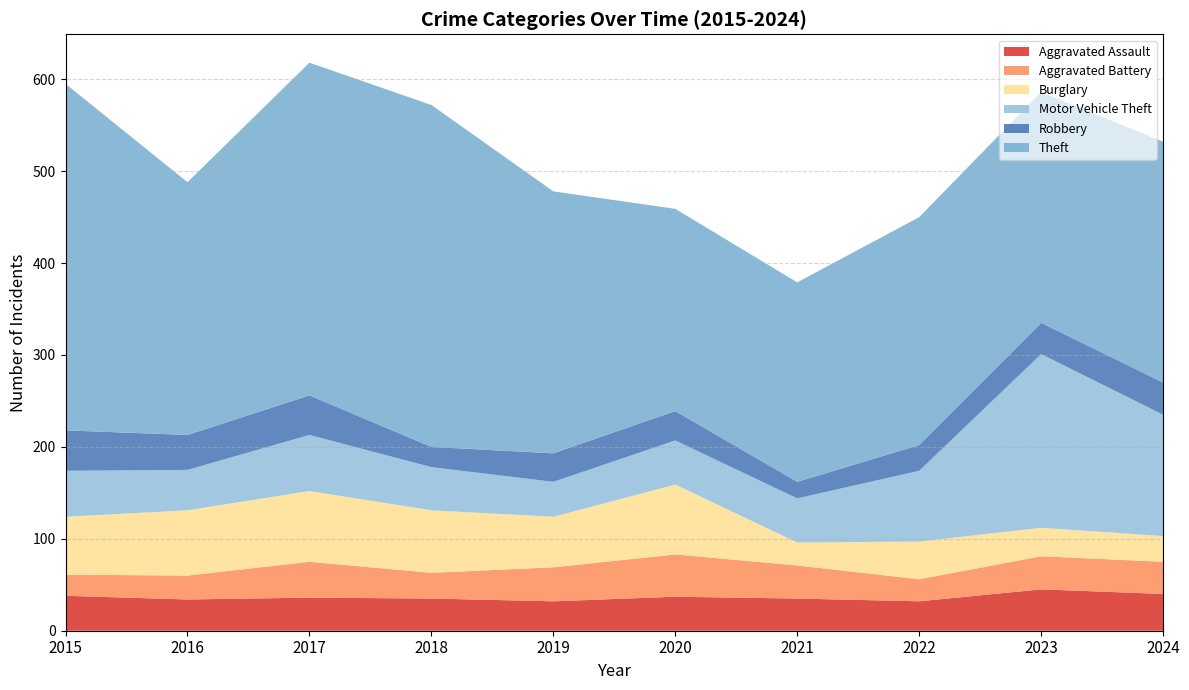

Reading left to right, what are all the values shown in this chart?

Aggravated Assault: 38	34	36	35	32	37	35	32	45	40
Aggravated Battery: 23	26	39	28	37	46	36	24	36	35
Burglary: 63	71	77	68	55	76	25	41	31	28
Motor Vehicle Theft: 50	44	61	47	38	48	48	77	189	132
Robbery: 44	38	43	22	31	32	18	28	34	35
Theft: 377	275	362	372	285	220	217	248	251	262